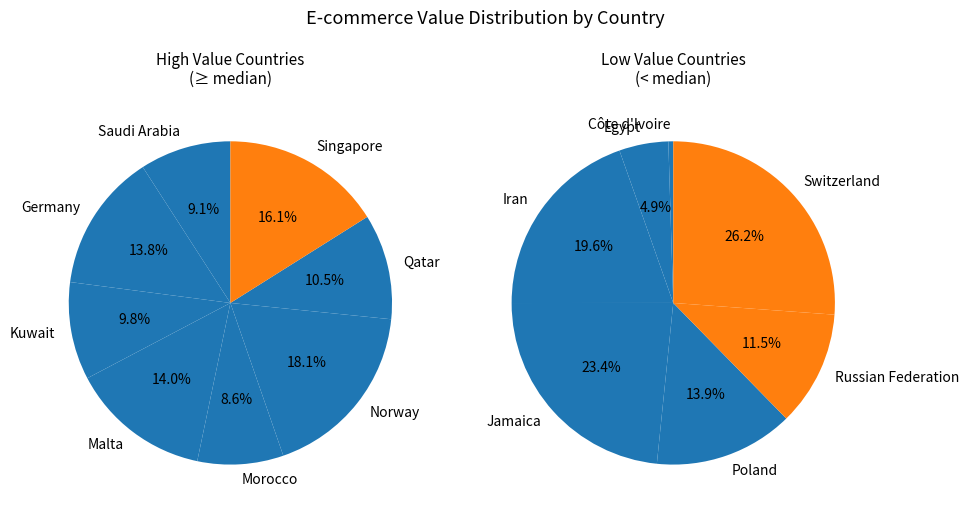

The Côte d'Ivoire slice represents 0% of the pie. True or false?

True